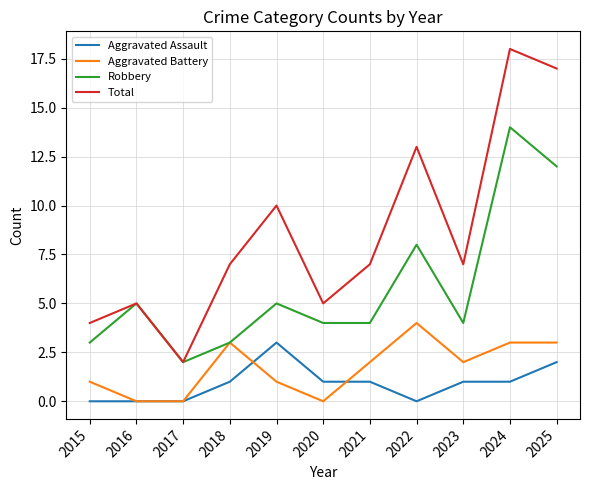

How many lines are shown in the chart?

4